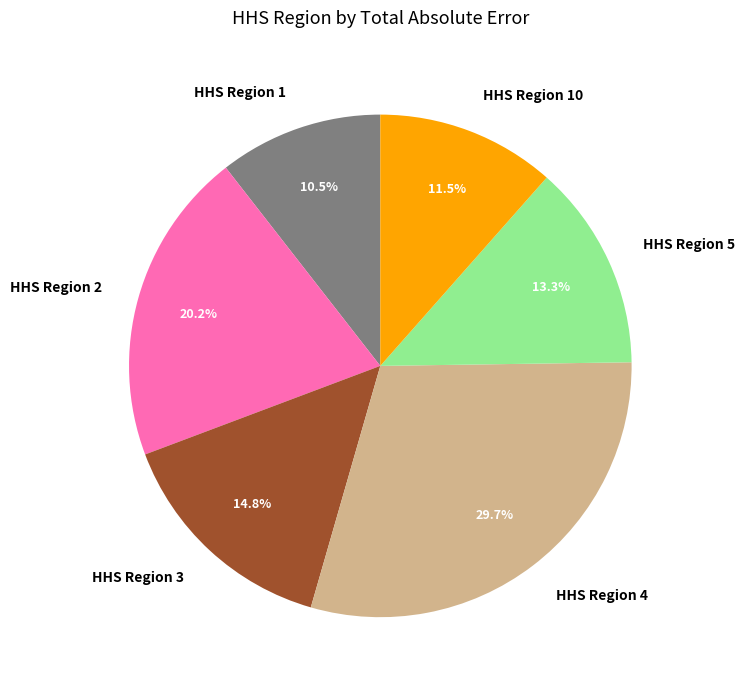

To the nearest percent, what is the average slice percentage?

17%